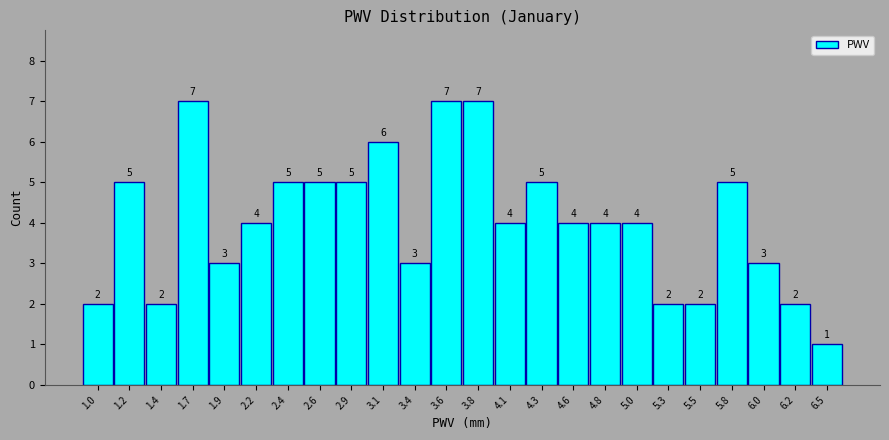

Reading left to right, list every bar in this chart as the range it spans on the x-axis followed by its height. The bar edges are not printed on the chart, so give them approximately, as read against the axis.

0.85 to 1.10: 2
1.10 to 1.35: 5
1.35 to 1.55: 2
1.55 to 1.80: 7
1.80 to 2.05: 3
2.05 to 2.30: 4
2.30 to 2.55: 5
2.55 to 2.75: 5
2.75 to 3.00: 5
3.00 to 3.25: 6
3.25 to 3.50: 3
3.50 to 3.70: 7
3.70 to 3.95: 7
3.95 to 4.20: 4
4.20 to 4.45: 5
4.45 to 4.70: 4
4.70 to 4.90: 4
4.90 to 5.15: 4
5.15 to 5.40: 2
5.40 to 5.65: 2
5.65 to 5.90: 5
5.90 to 6.10: 3
6.10 to 6.35: 2
6.35 to 6.60: 1